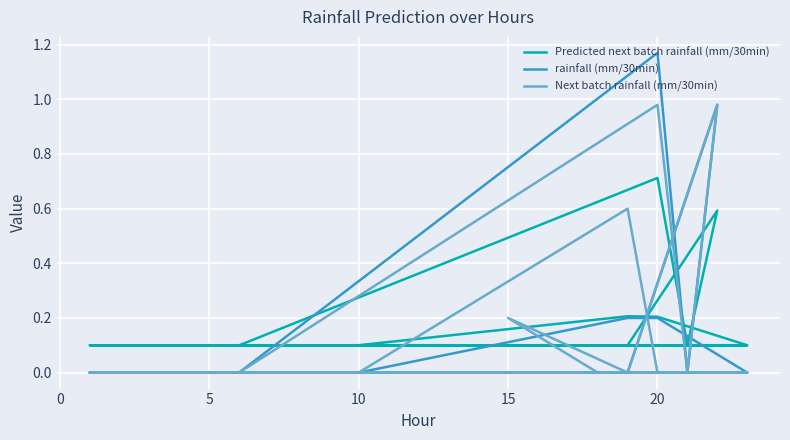

What is the label of the 3rd point from the left?

5